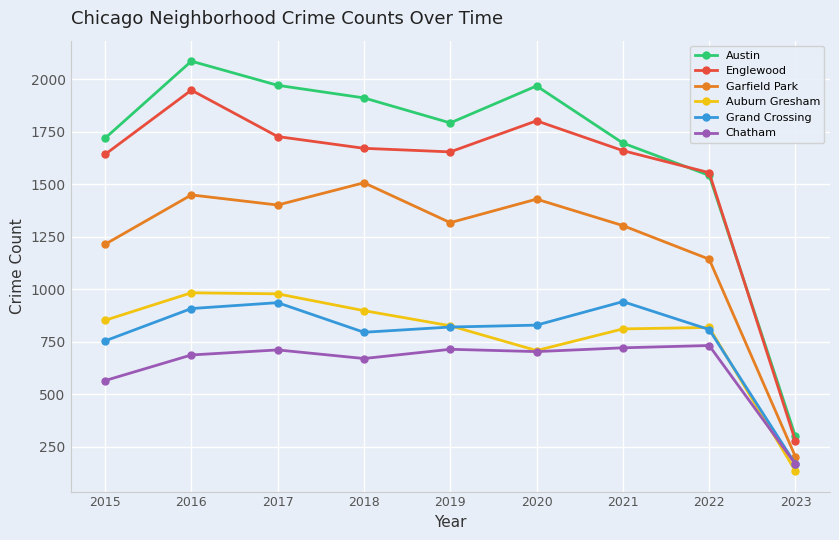

What are all the series names shown in the legend?

Austin, Englewood, Garfield Park, Auburn Gresham, Grand Crossing, Chatham